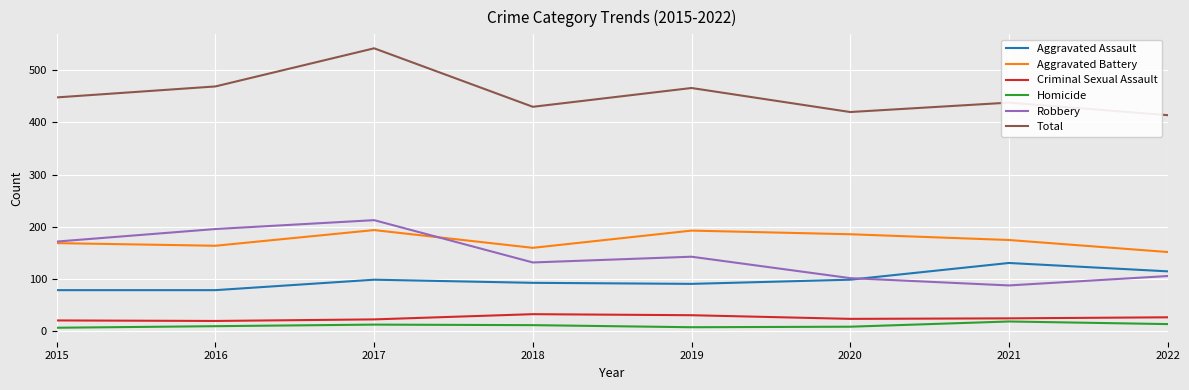

Which series has the largest total across all categories?

Total